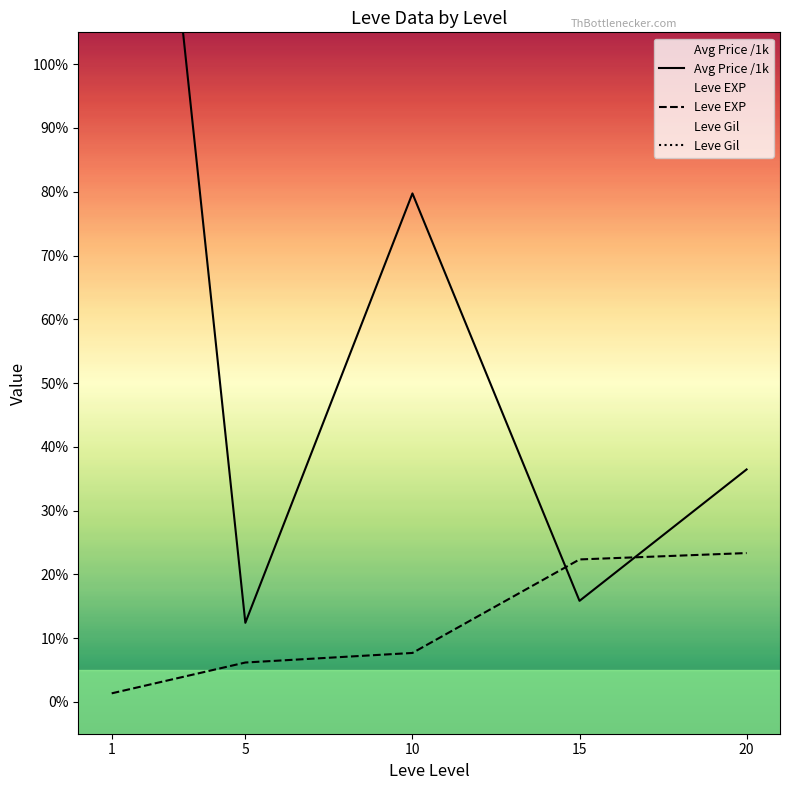

Reading left to right, what are all the values shown in this chart?

Avg Price /1k: 1=211.0	5=12.4	10=79.7	15=15.8	20=36.4
Leve EXP: 1=1.3	5=6.2	10=7.7	15=22.3	20=23.3
Leve Gil: 1=531.7	5=488.3	10=768.3	15=810.0	20=300.0